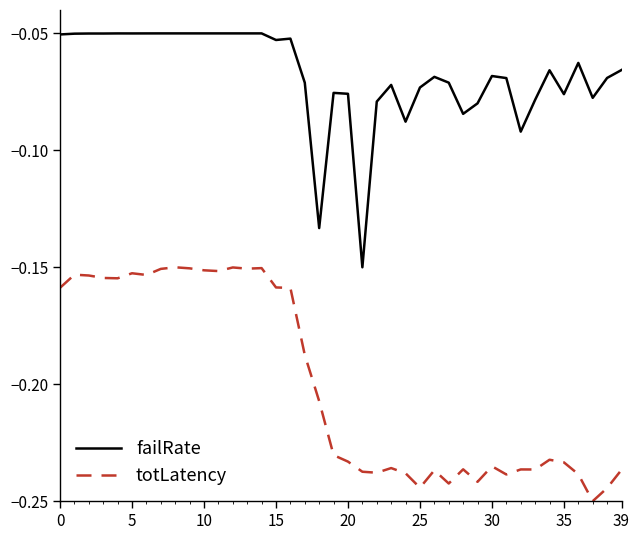

Rank the series by their maximum value, from lowest to highest.

totLatency, failRate